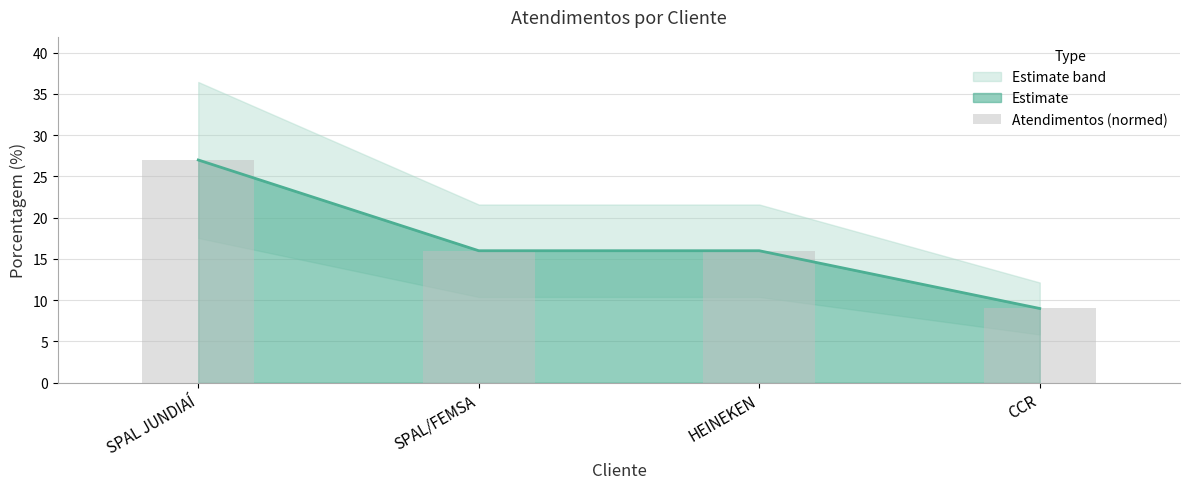

Approximately how many times larger is the value at HEINEKEN compared to SPAL/FEMSA?

1.0